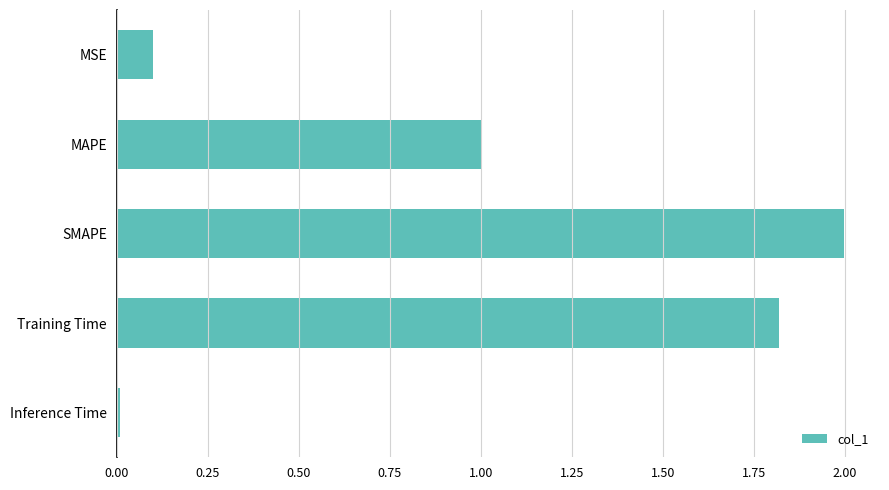

Rank the categories by value from highest to lowest.

SMAPE, Training Time, MAPE, MSE, Inference Time